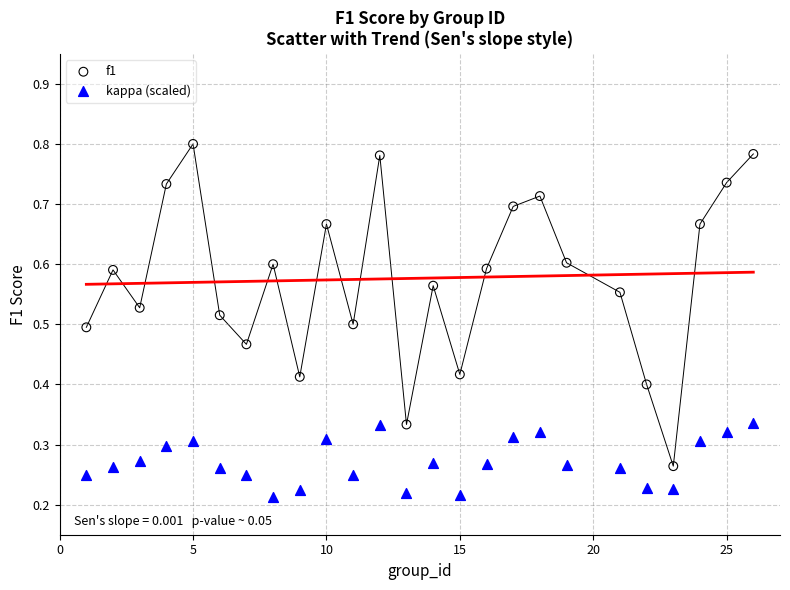

What are all the series names shown in the legend?

f1, kappa (scaled)